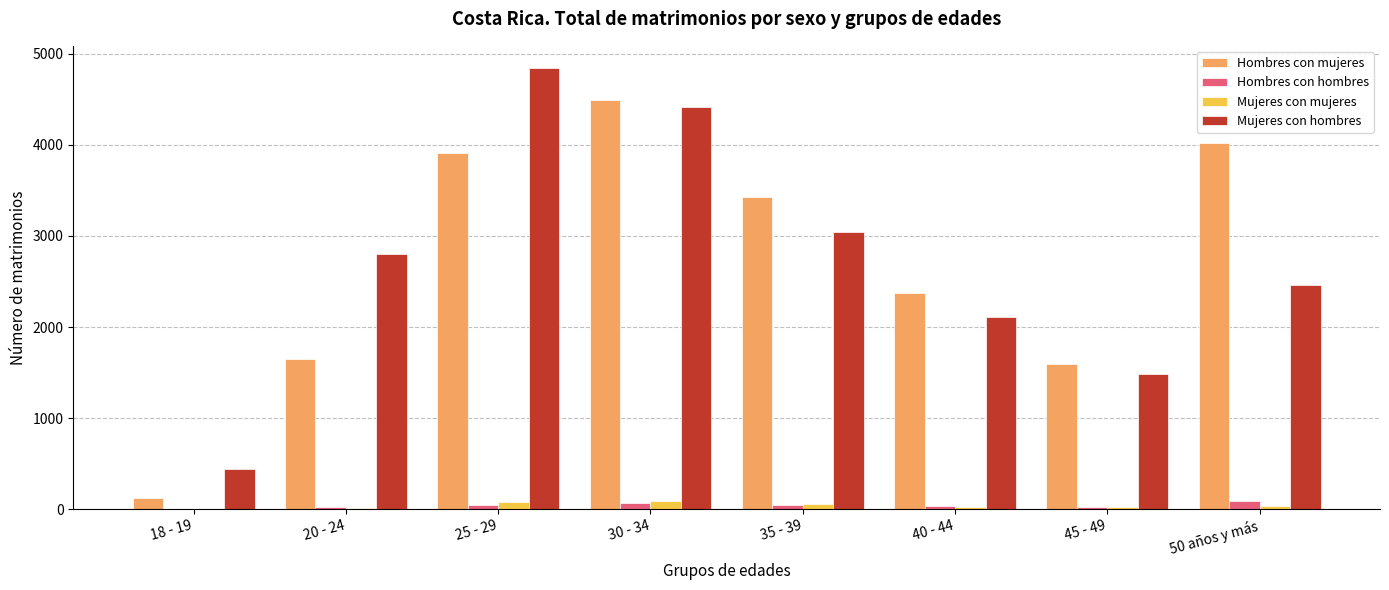

Which label corresponds to the largest value in the chart?

25 - 29